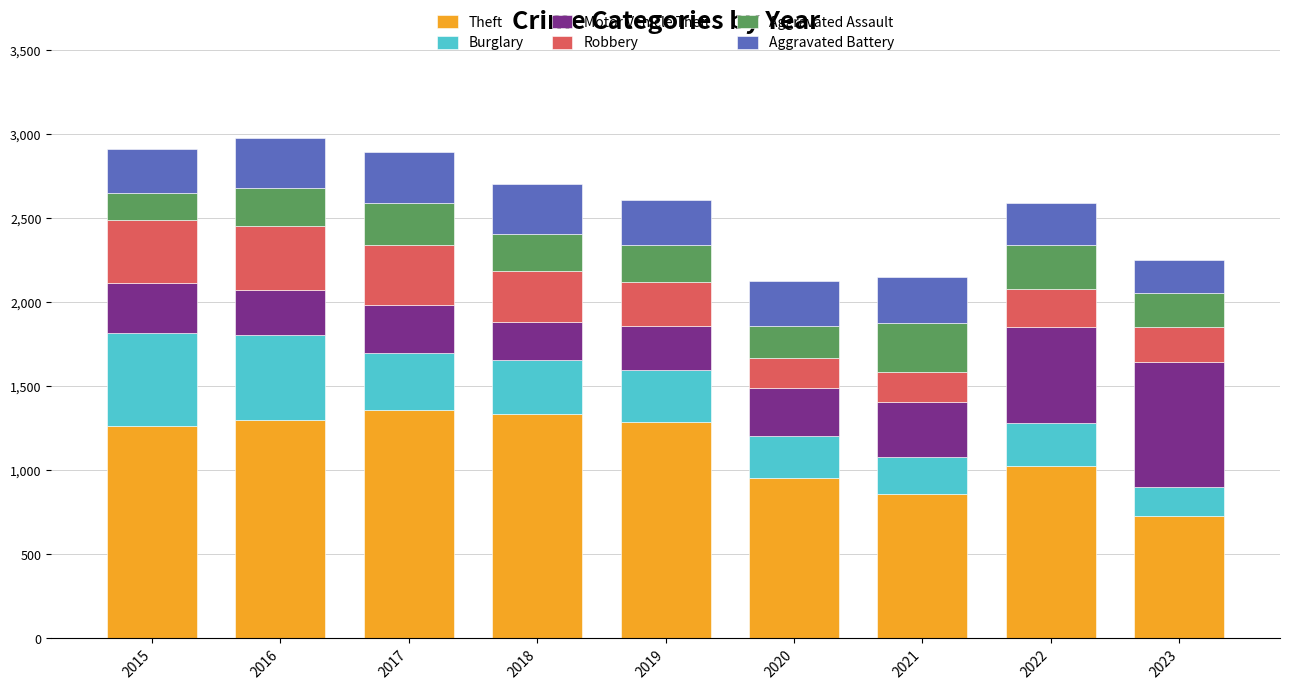

What is the highest value of the Theft series?

1359